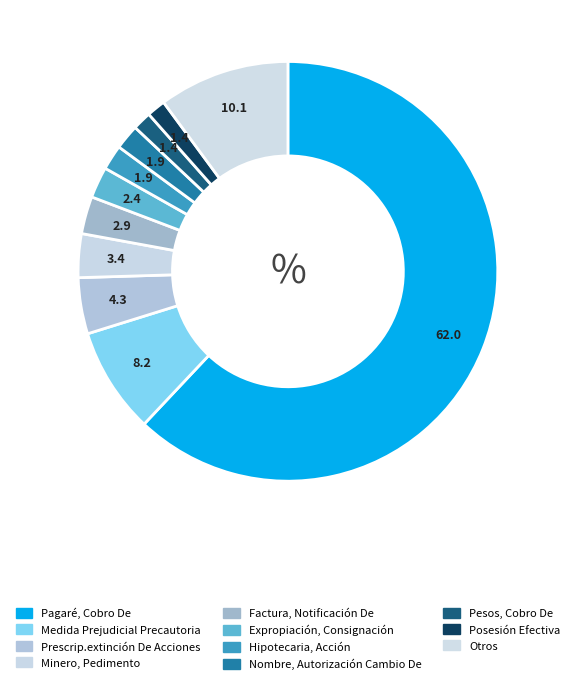

Count the number of slices in the pie.

11